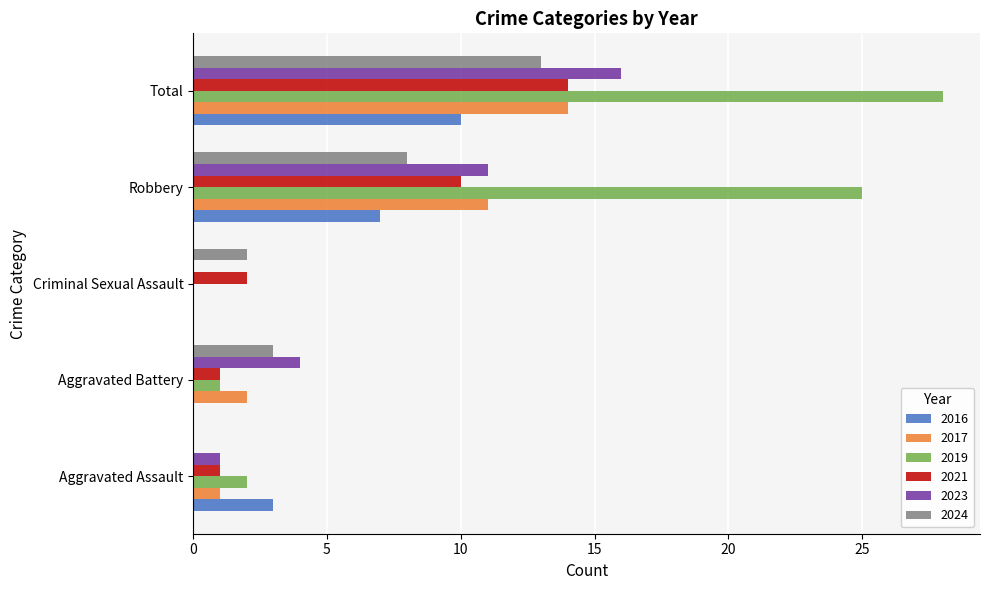

How many series are shown in this chart?

6